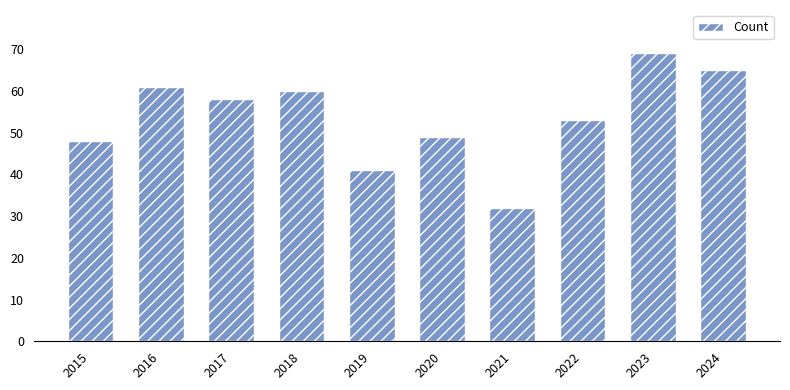

What is the maximum value shown in the chart?

69